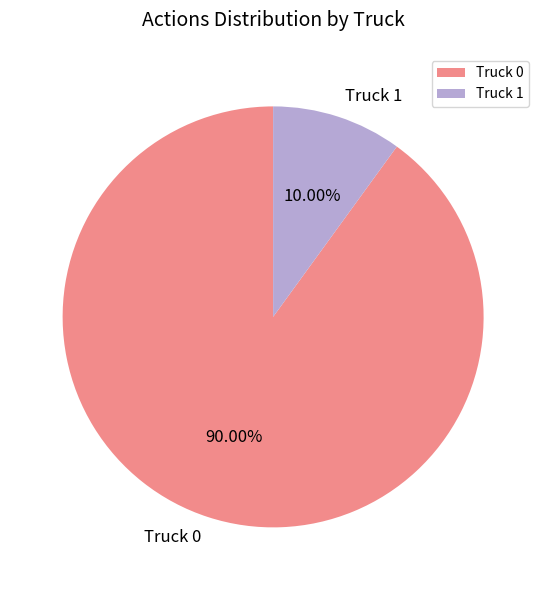

The Truck 0 slice represents 90% of the pie. True or false?

True